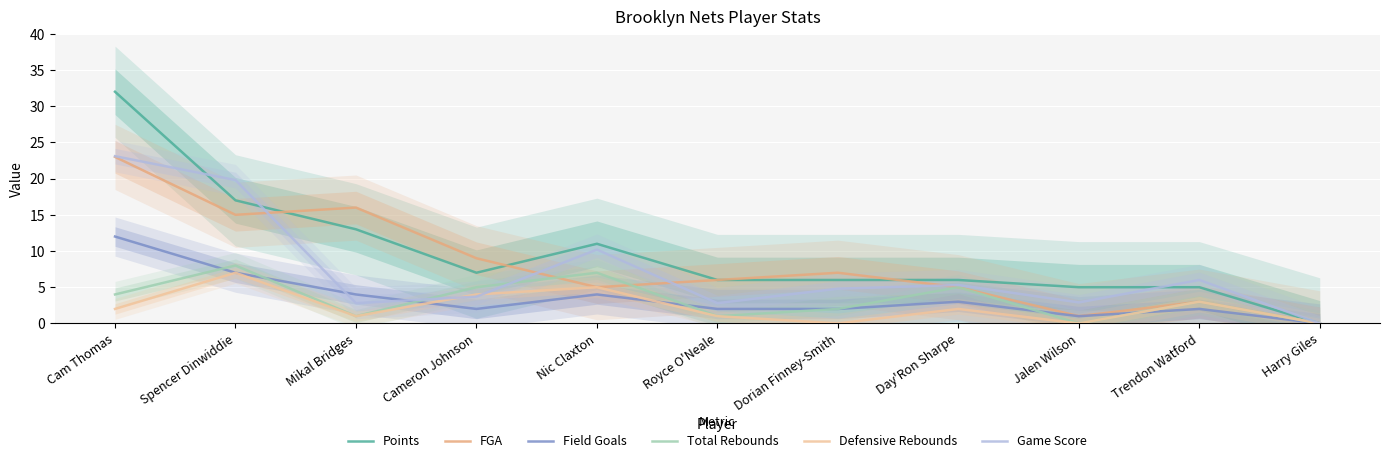

Between which two adjacent categories do Total Rebounds and Game Score first intersect?

Mikal Bridges and Cameron Johnson